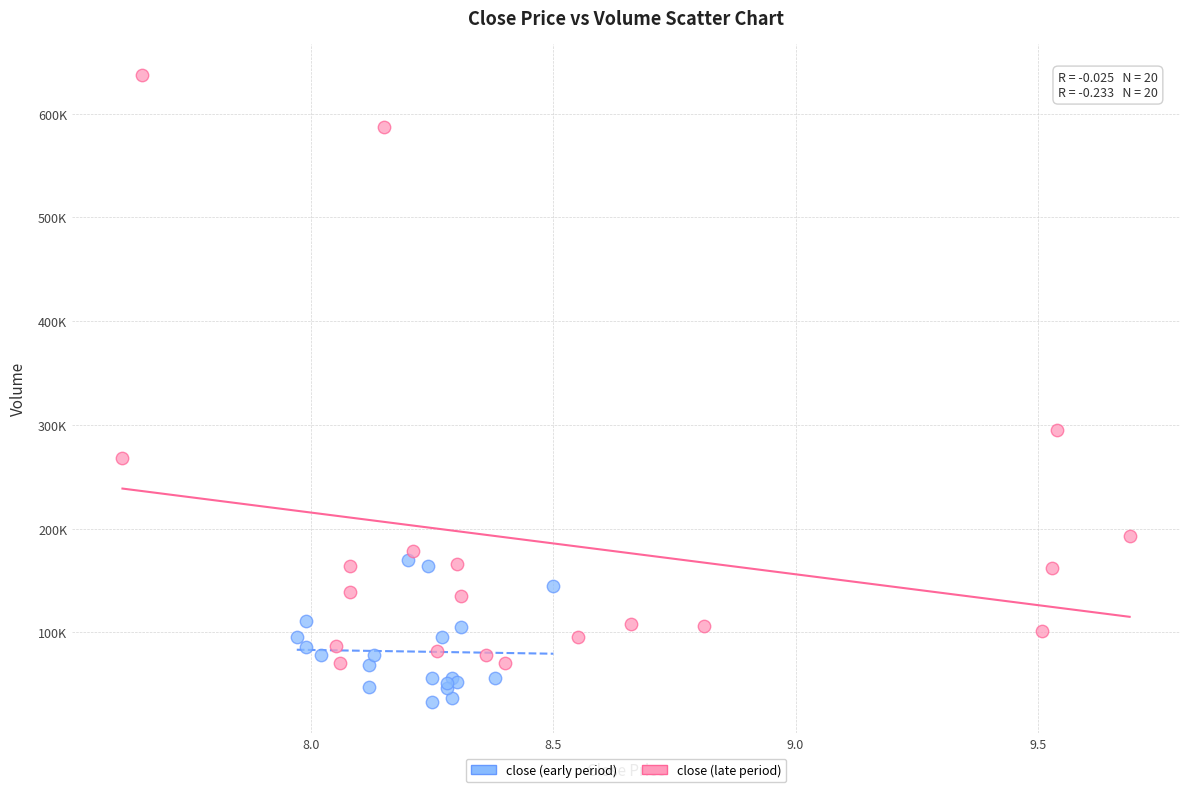

Which series has the widest spread of Y values?

close (late period)